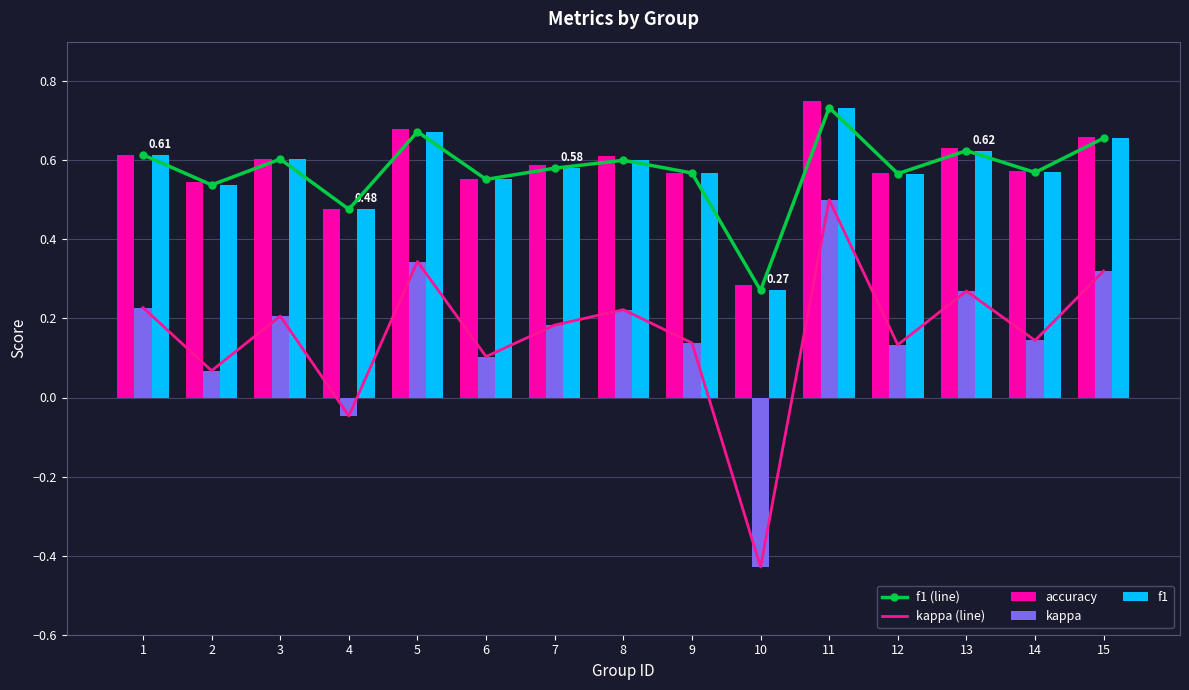

Which series has the largest range (max minus min)?

kappa (line)